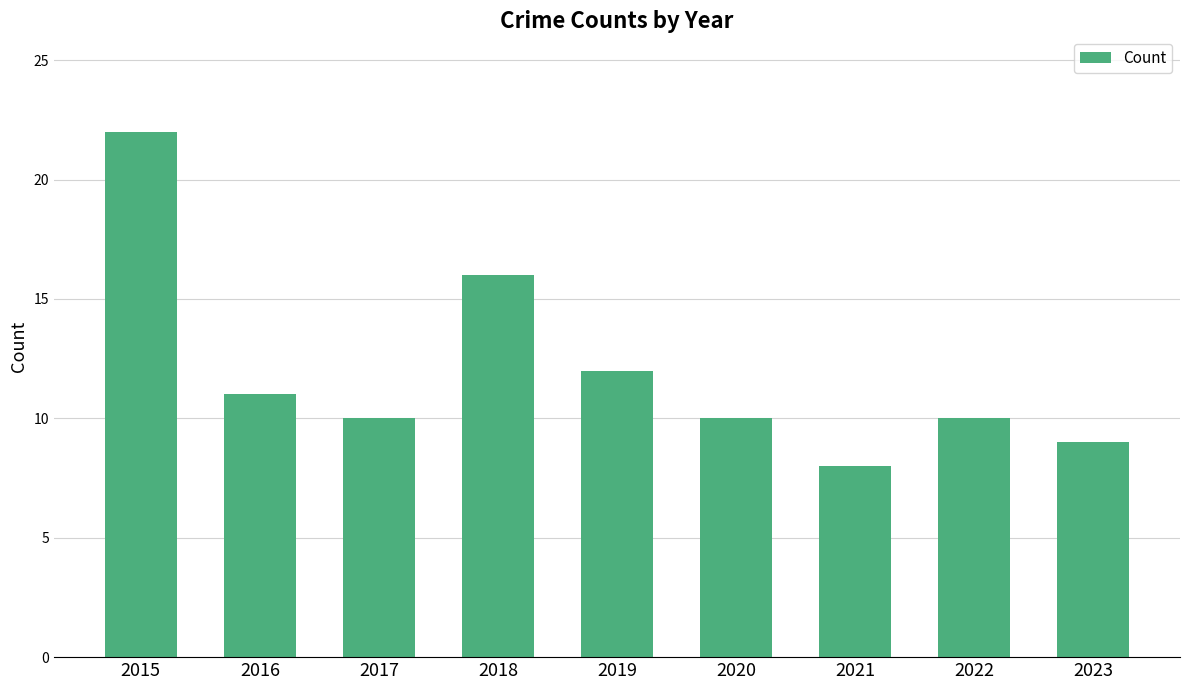

The chart shows a value of 4 at 2022. True or false?

False